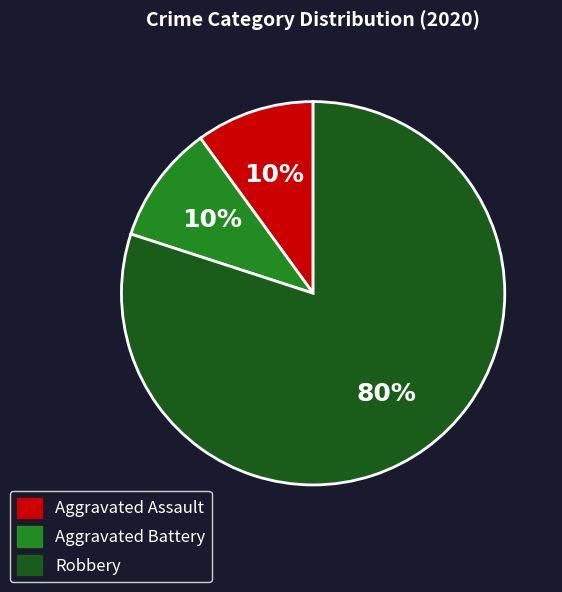

Is it true that Aggravated Battery is 22% of the pie?

False